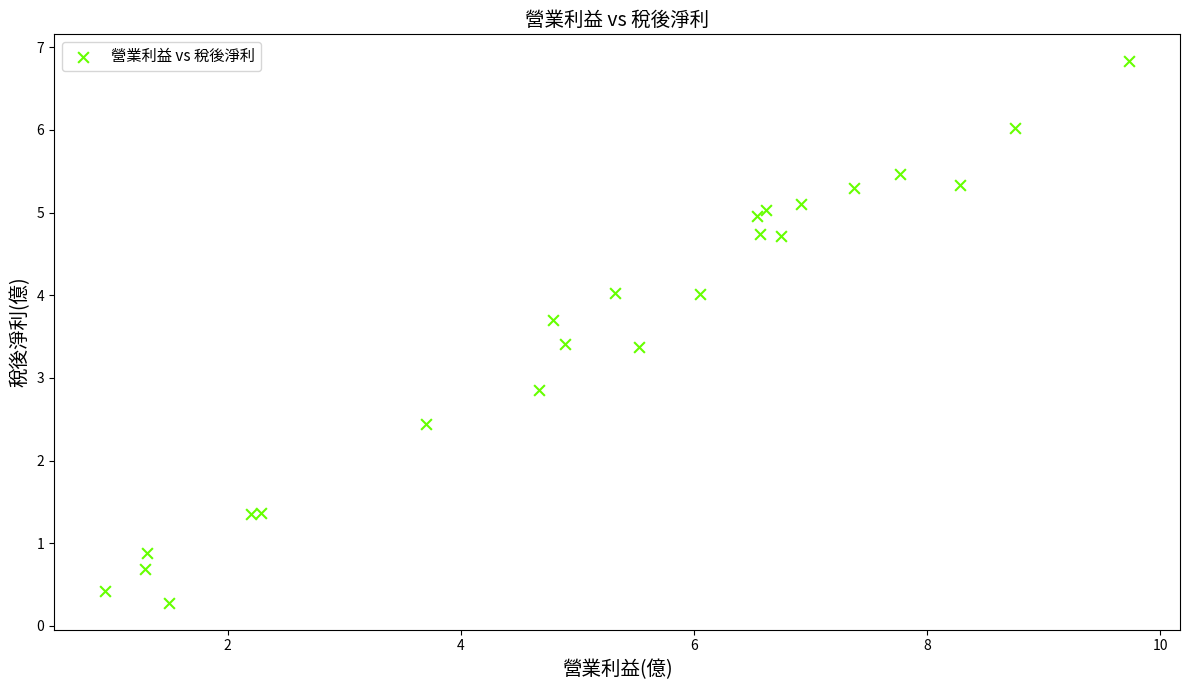

What Y value in the scatter plot is closest to 3?

2.9